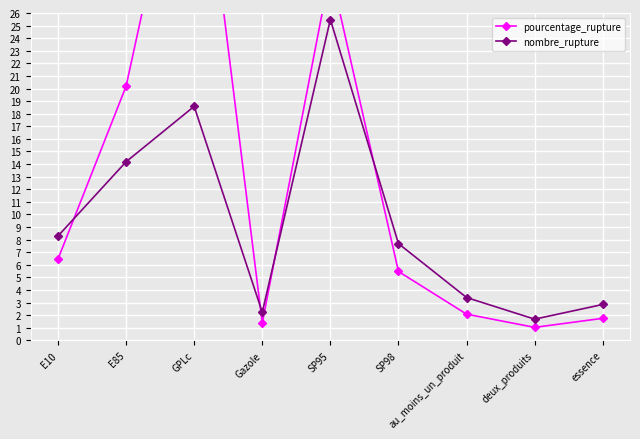

At which label does pourcentage_rupture first exceed 5?

E10